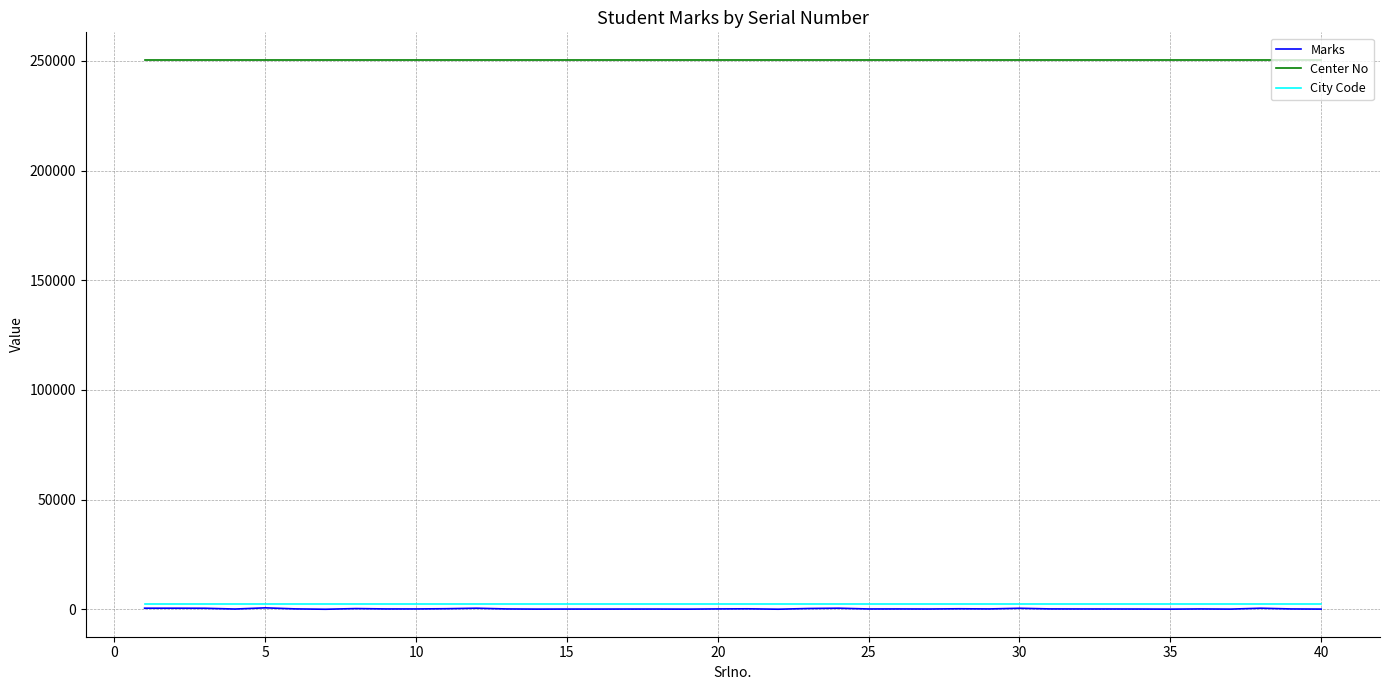

Which series has the largest range (max minus min)?

Marks